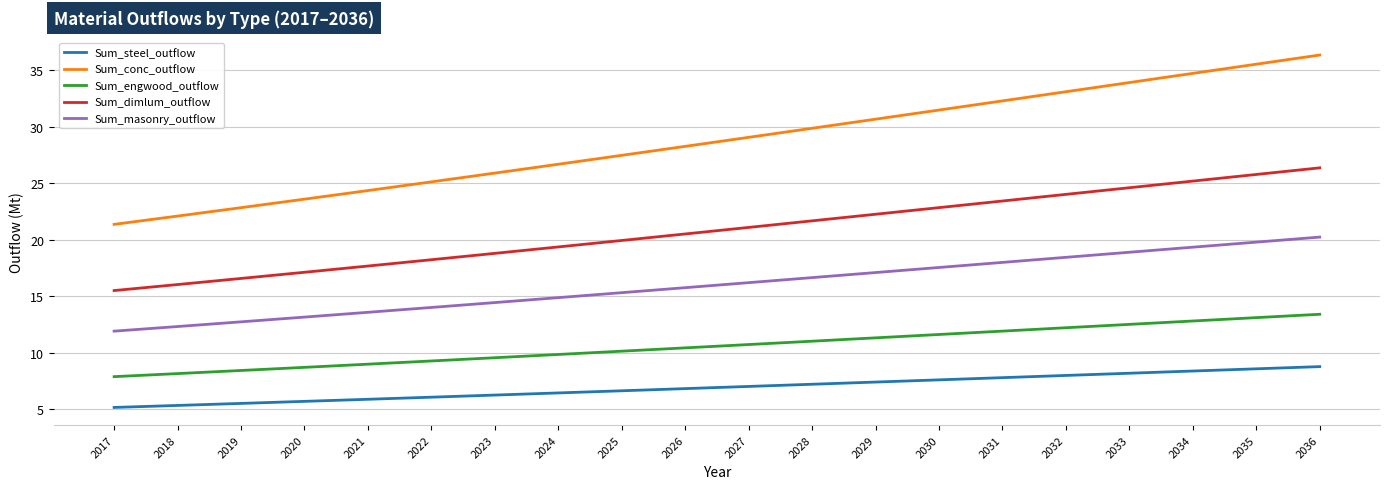

True or false: Sum_dimlum_outflow has a value of 5.8 at 2031.

False